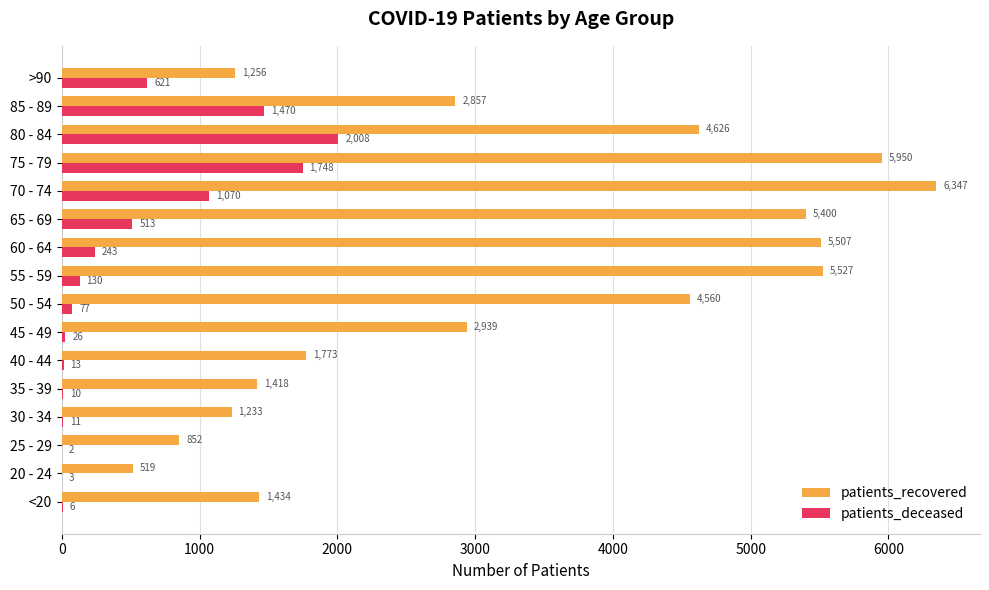

Is the value of patients_deceased at 35 - 39 greater than the value of patients_recovered at >90?

No